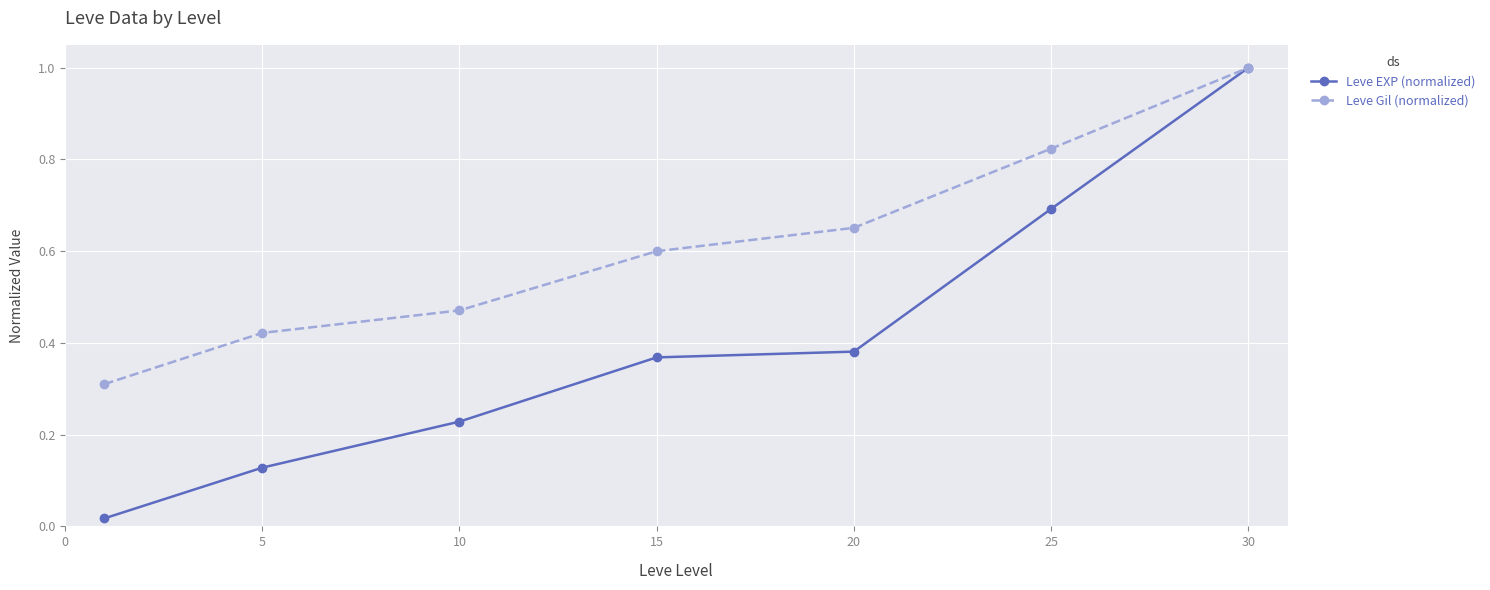

How many data points does each series have?

7